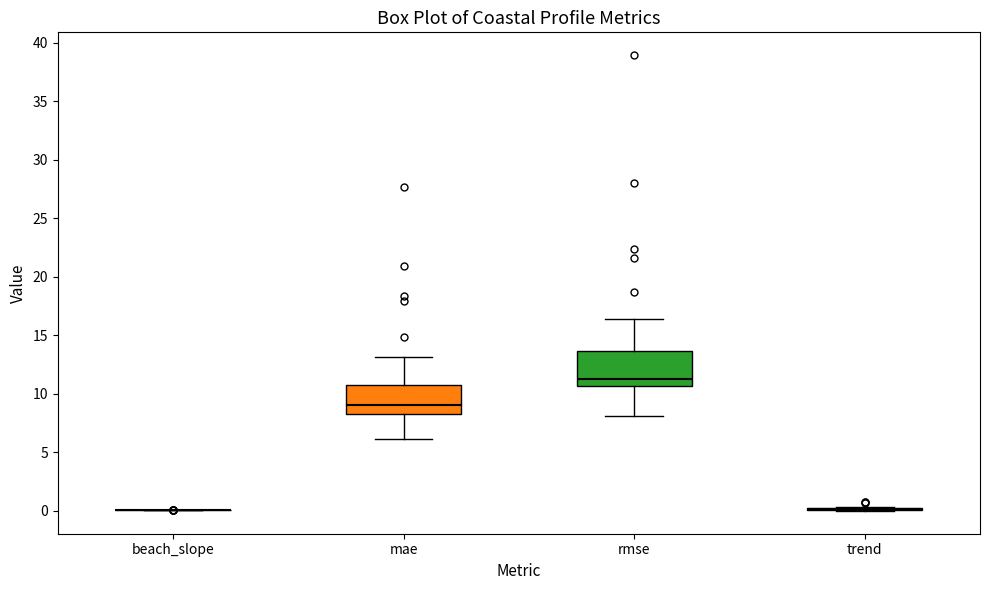

Reading left to right, read every box against the y-axis: the position of its median line, the range the box covers, and the ends of its whiskers. The values are not printed on the chart, so give them approximately, as read against the axis.

beach_slope: box collapsed to a line at 0.0, whiskers 0.0 to 0.0
mae: median 9.0, box 8.5 to 11.0, whiskers 6.0 to 13.0
rmse: median 11.0, box 10.5 to 13.5, whiskers 8.0 to 16.5
trend: box collapsed to a line at 0.0, whiskers 0.0 to 0.5